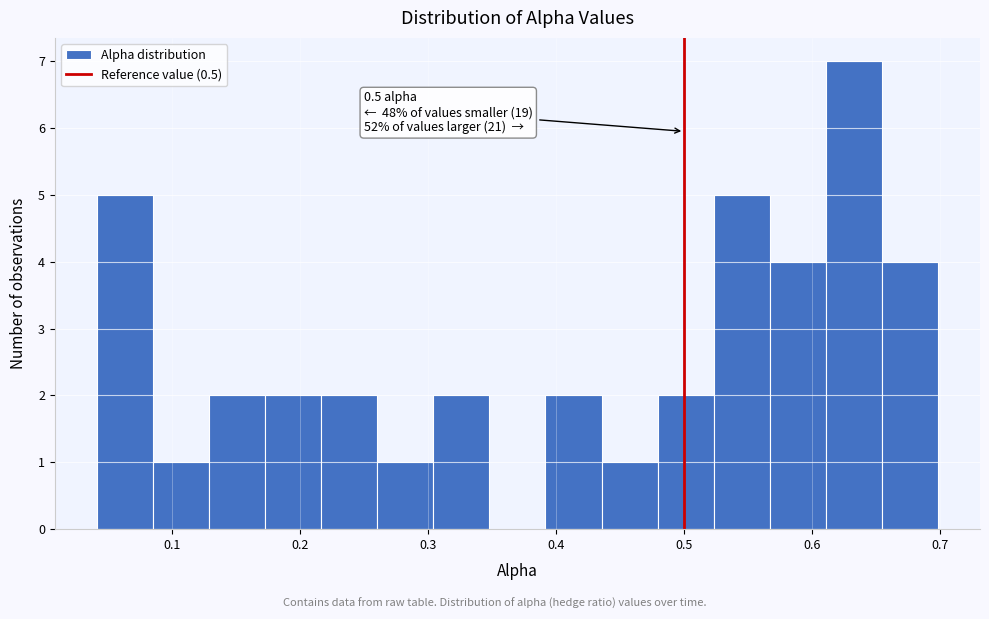

Which range on the x-axis has the tallest bar?

0.61 to 0.65